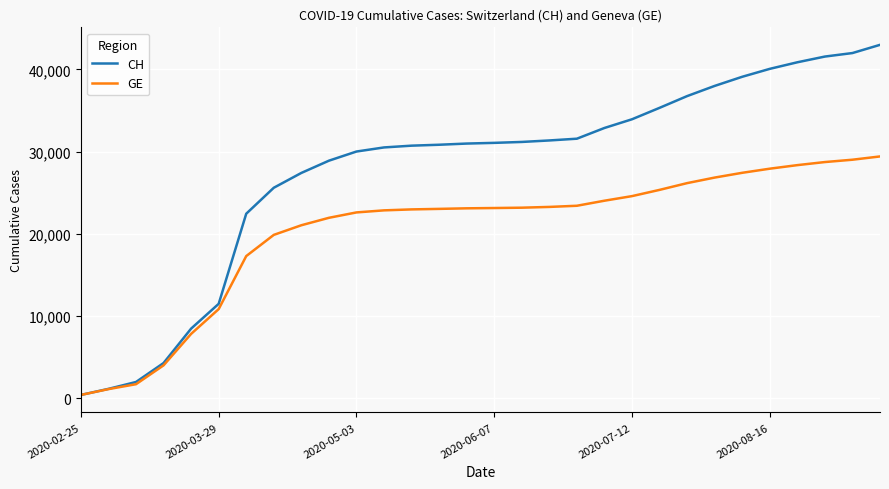

Which series has the largest range (max minus min)?

CH